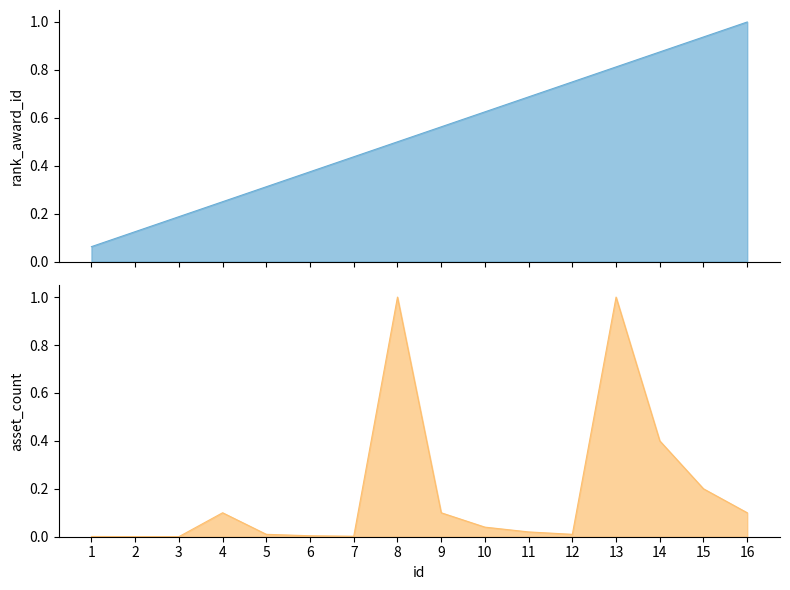

What is the difference between the maximum and second lowest values in the rank_award_id series?

0.9